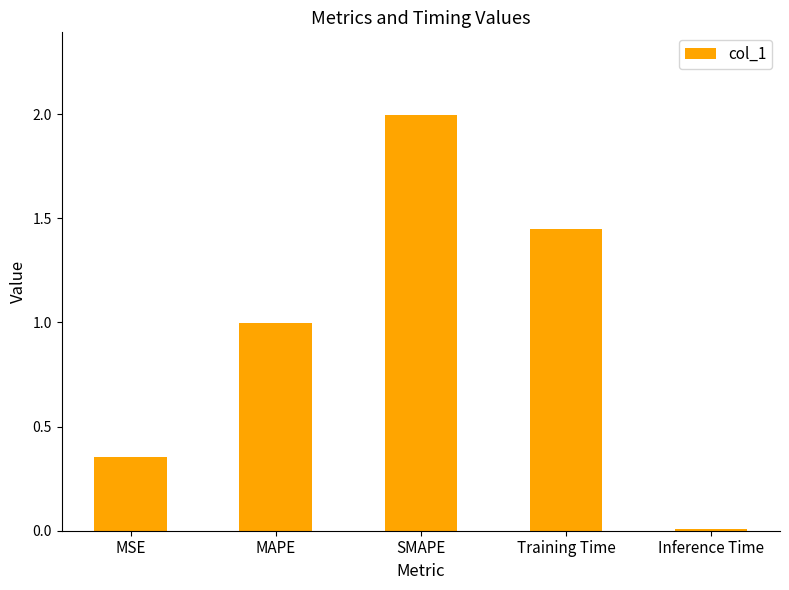

At which category does the chart reach its peak across all series?

SMAPE